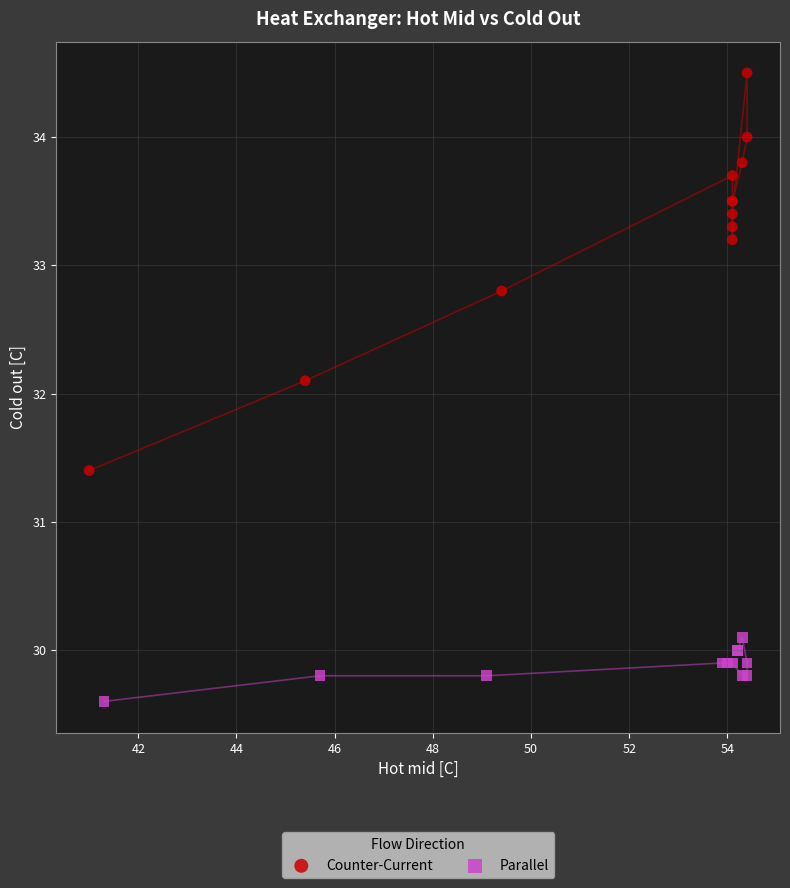

Which series reaches the maximum Y coordinate?

Counter-Current